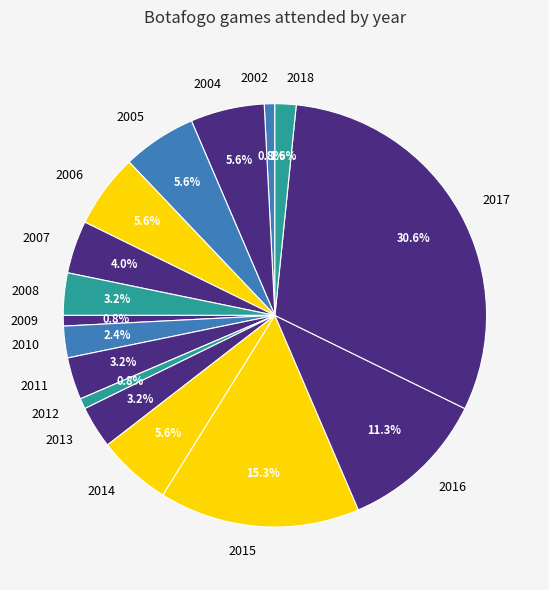

What is the largest slice in the pie chart?

2017